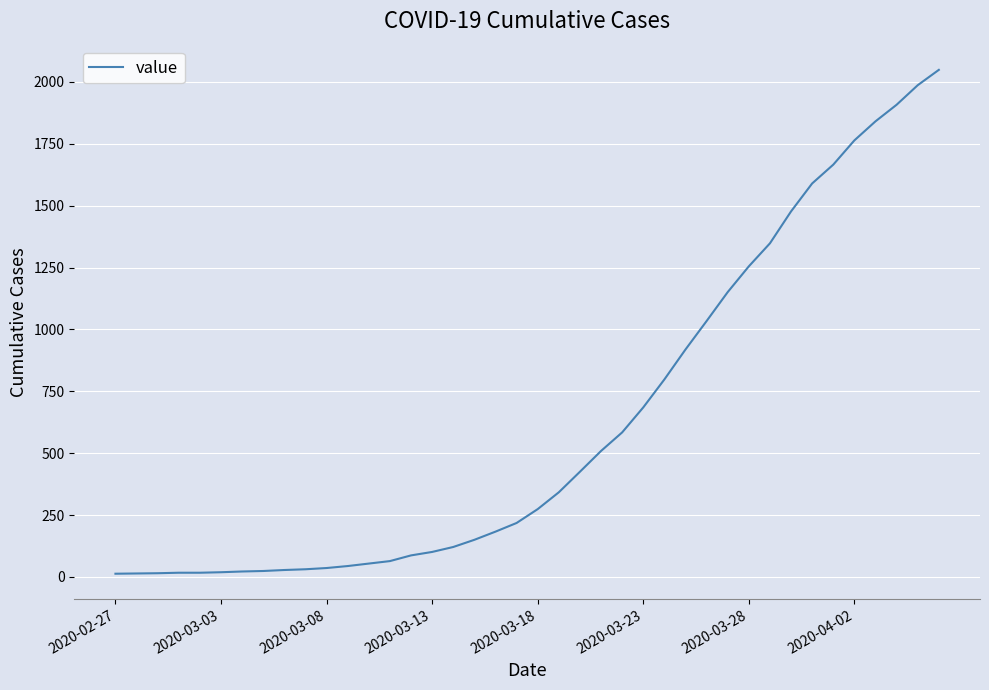

Does the chart display data point markers on the line(s)?

No